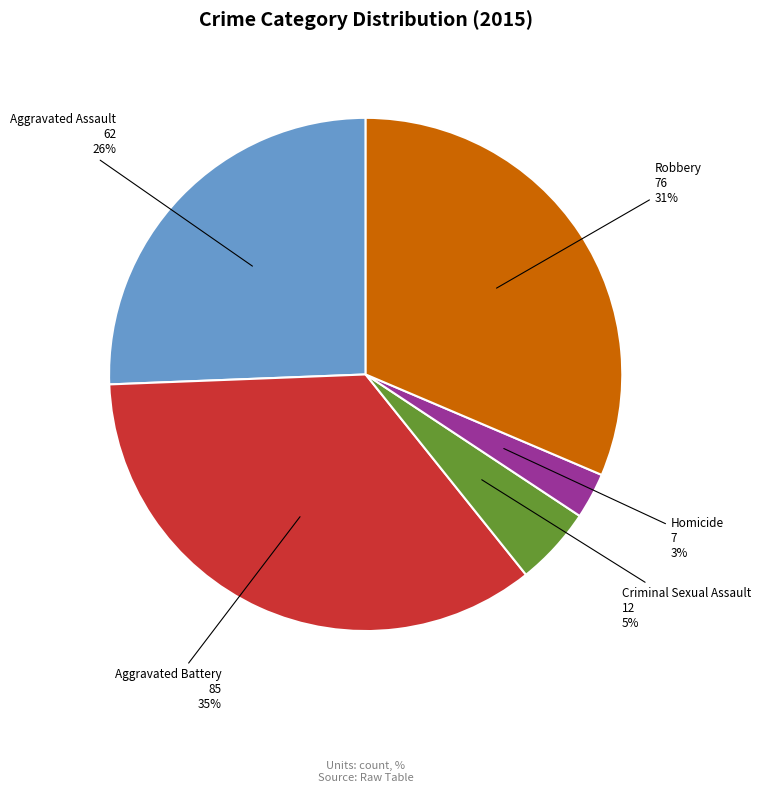

Is there any slice that represents more than half of the pie?

No